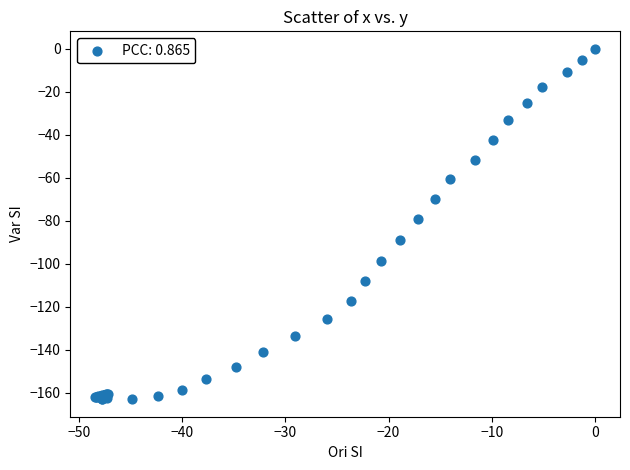

What Y value in the scatter plot is closest to -81?

-79.2